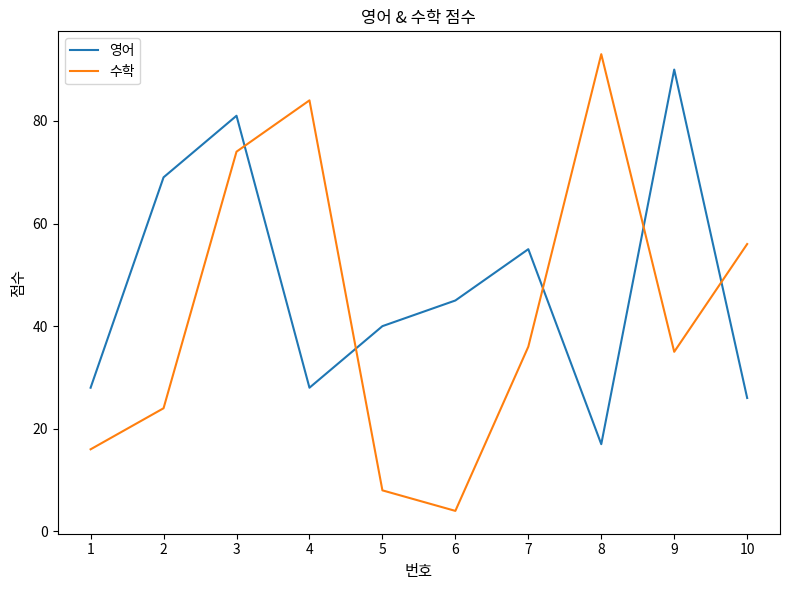

Reading left to right, extract all data points from this chart.

영어: 1=28	2=69	3=81	4=28	5=40	6=45	7=55	8=17	9=90	10=26
수학: 1=16	2=24	3=74	4=84	5=8	6=4	7=36	8=93	9=35	10=56